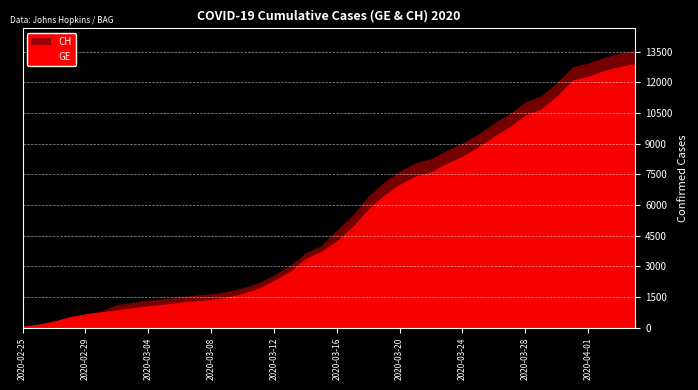

What is the value of the CH point at the 20th from the left?

4014